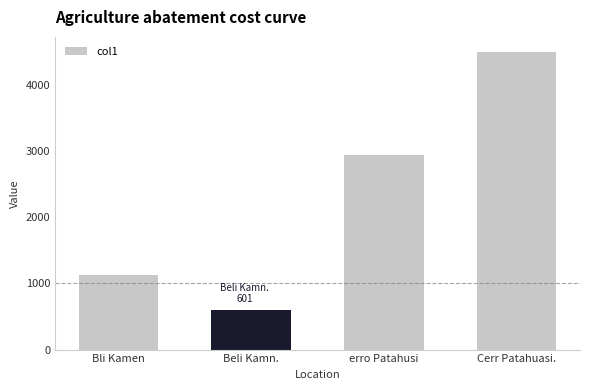

Which category has the highest value across all series?

Cerr Patahuasi.